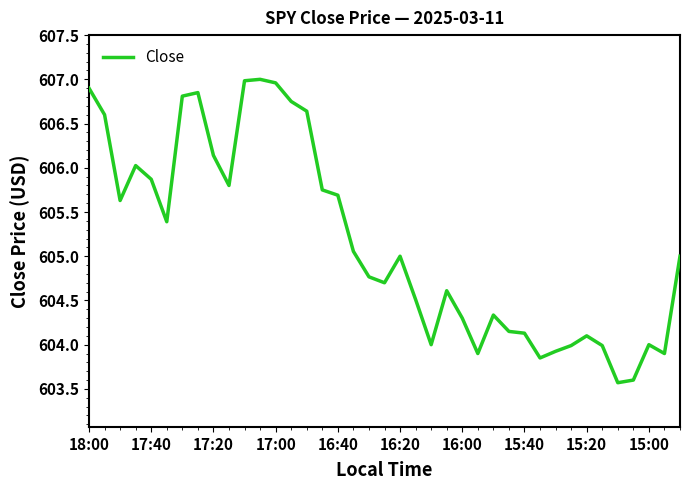

Does the chart have visible grid lines?

No